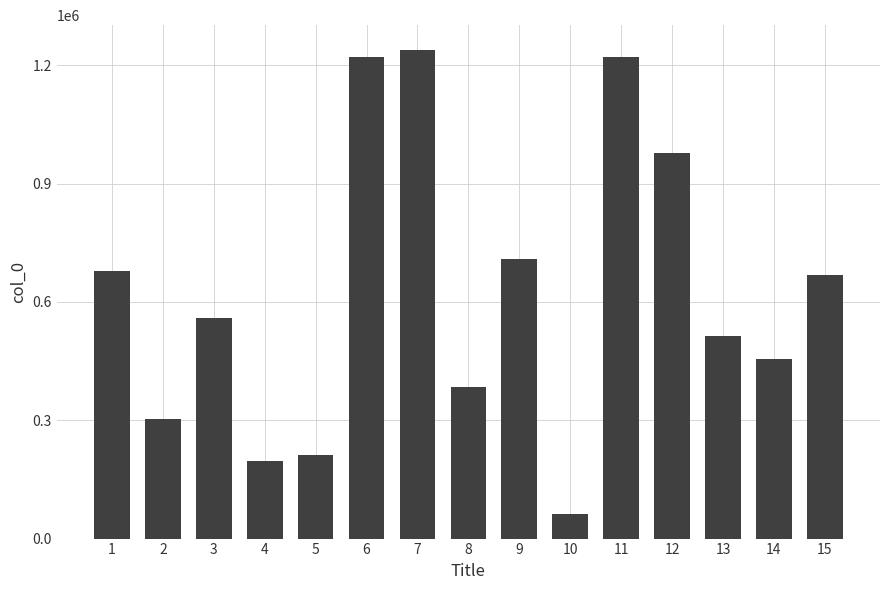

What is the average value?

626744